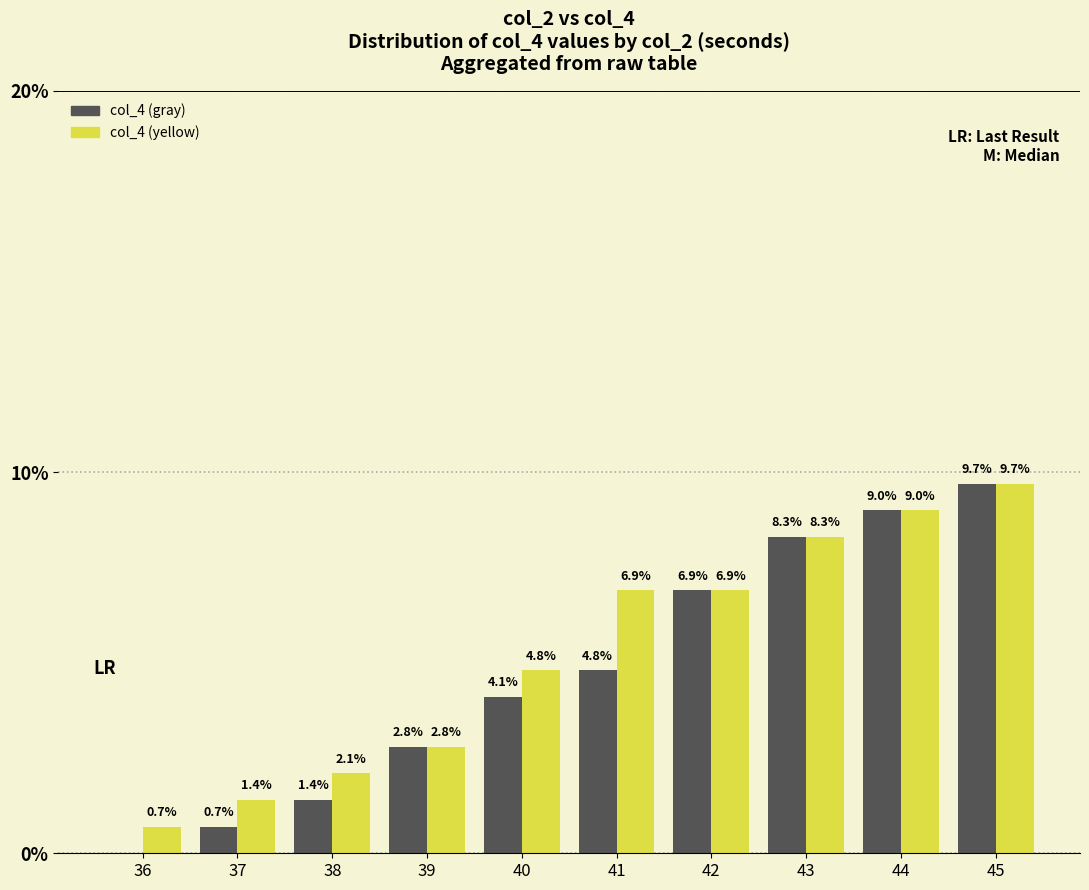

Reading left to right, list all the values displayed in this chart.

col_4 (gray): 36=0.0	37=0.7	38=1.4	39=2.8	40=4.1	41=4.8	42=6.9	43=8.3	44=9.0	45=9.7
col_4 (yellow): 36=0.7	37=1.4	38=2.1	39=2.8	40=4.8	41=6.9	42=6.9	43=8.3	44=9.0	45=9.7